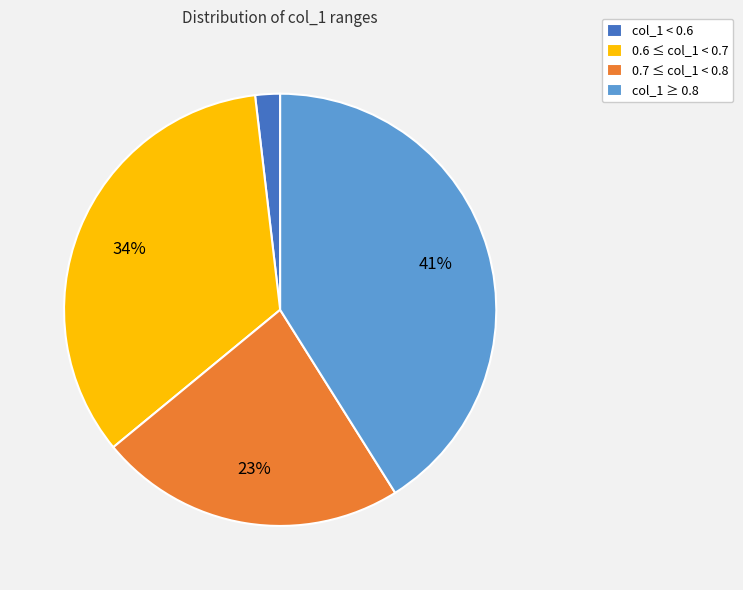

Count the number of slices in the pie.

4